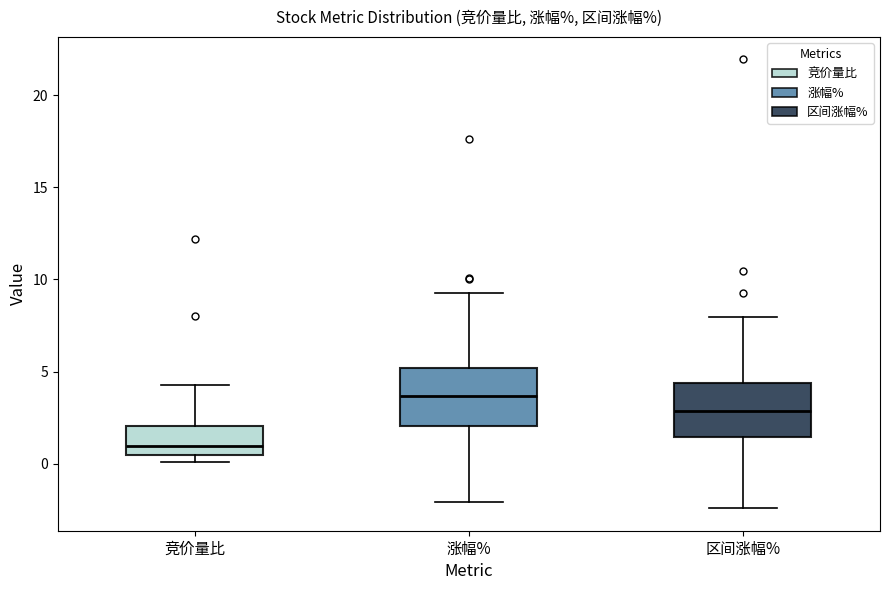

Where is the lower edge of the box for 区间涨幅% on the y-axis? The values are not printed on the chart, so give them approximately, as read against the axis.

1.5